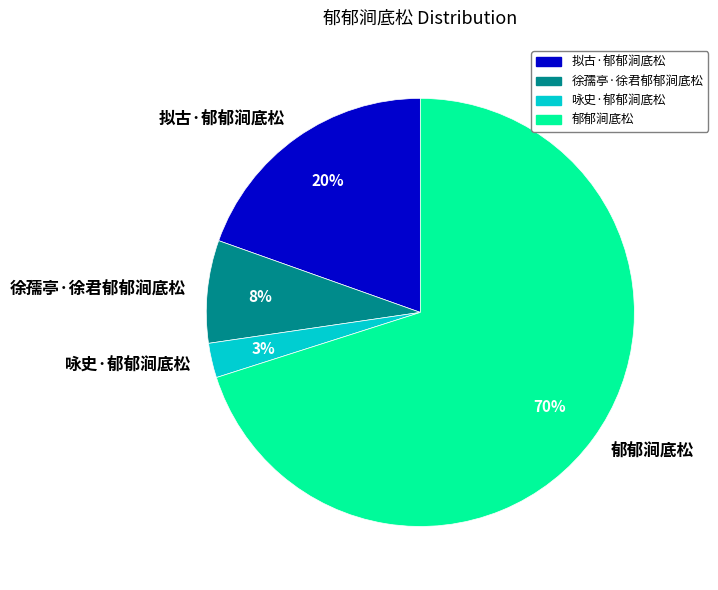

Is there any slice that represents more than half of the pie?

Yes